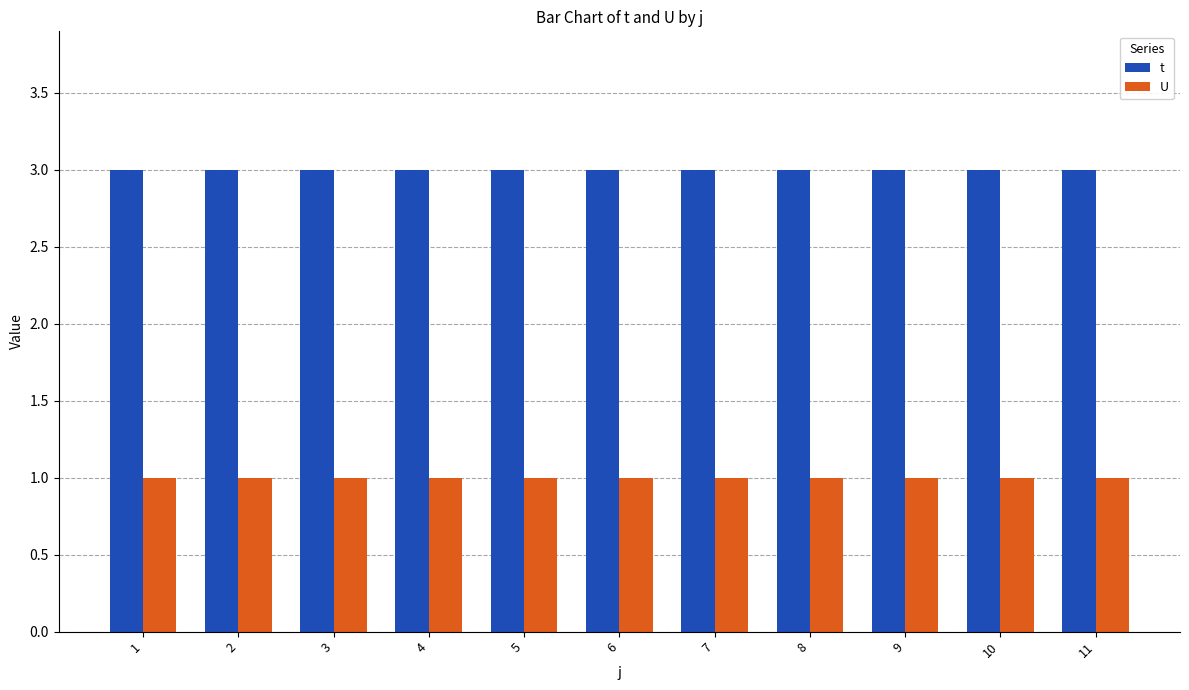

What is the maximum value shown in the chart?

3